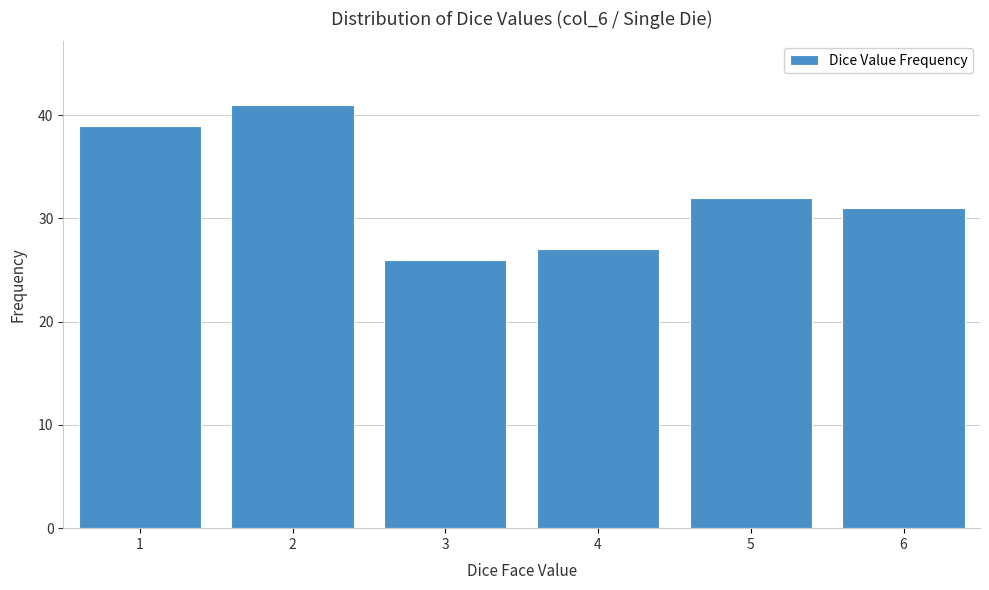

Reading left to right, extract all data points from this chart.

39	41	26	27	32	31